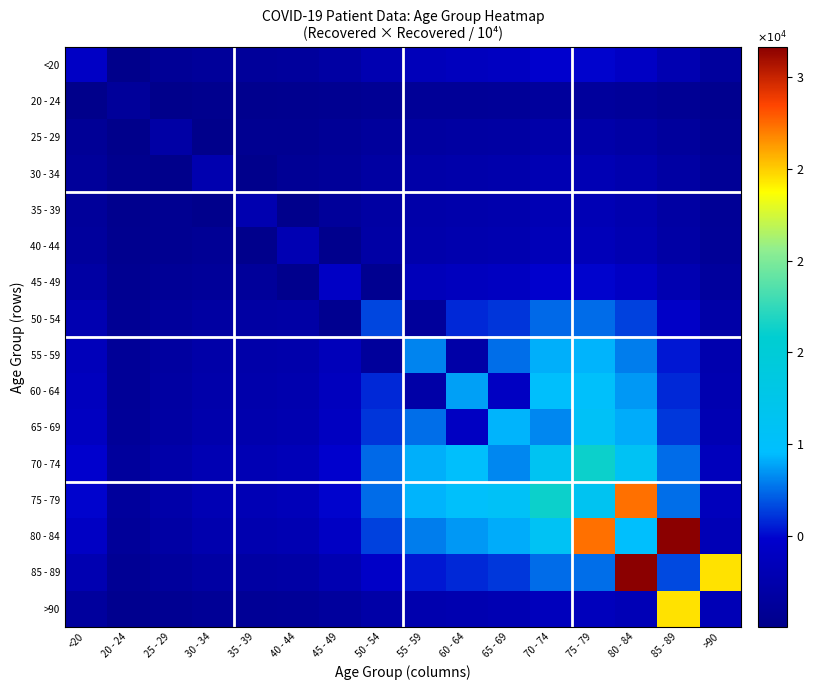

Rank the series by their maximum value, from highest to lowest.

80 - 84, 85 - 89, 75 - 79, >90, 70 - 74, 65 - 69, 60 - 64, 55 - 59, 50 - 54, <20, 45 - 49, 40 - 44, 35 - 39, 30 - 34, 25 - 29, 20 - 24